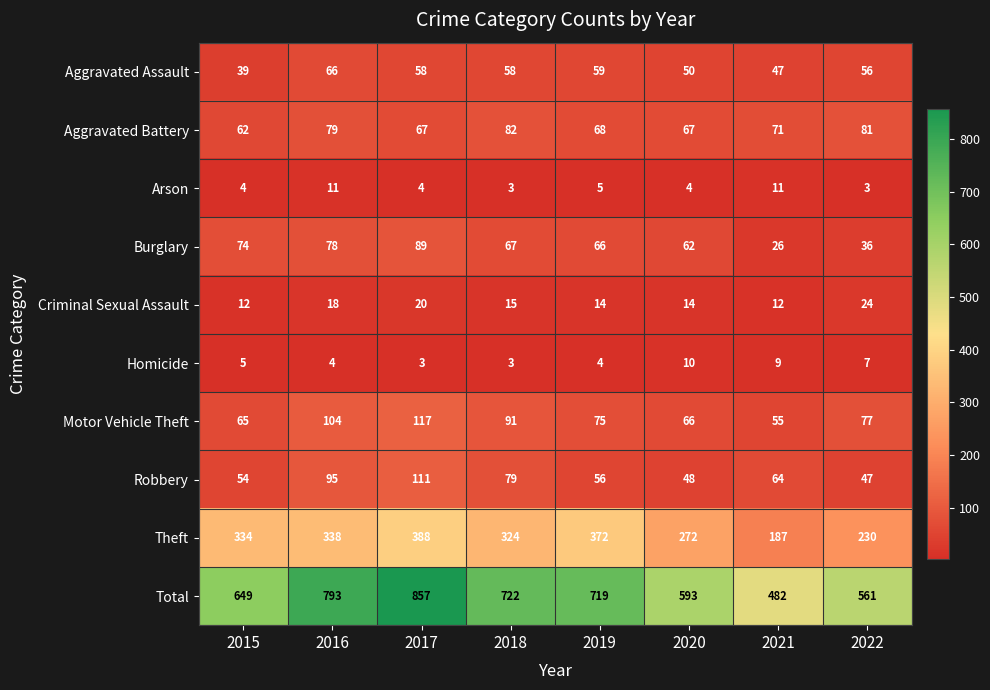

List the series in order of their peak value, highest first.

Total, Theft, Motor Vehicle Theft, Robbery, Burglary, Aggravated Battery, Aggravated Assault, Criminal Sexual Assault, Arson, Homicide